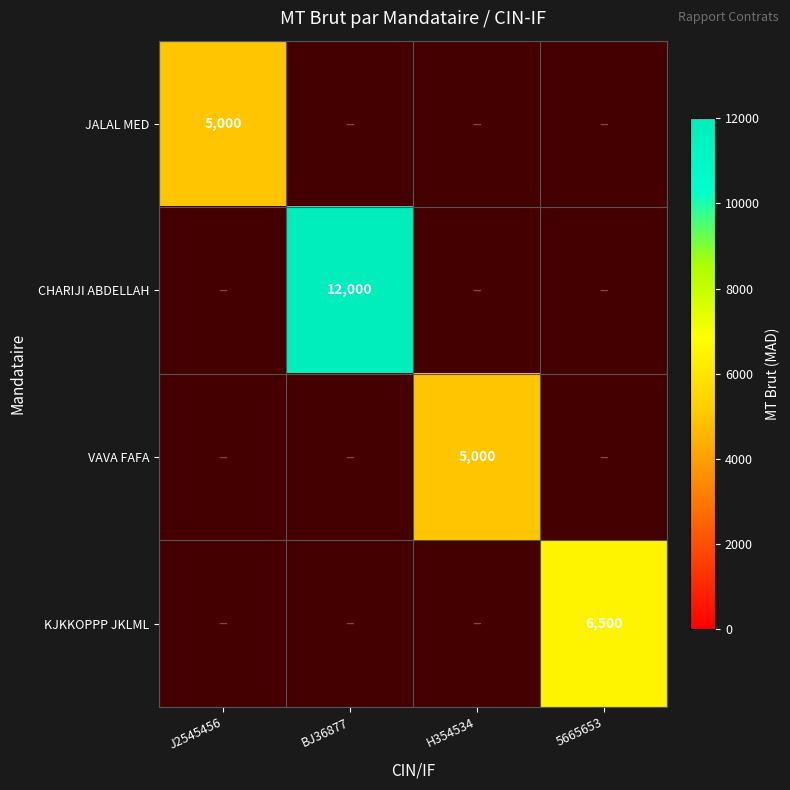

What is the maximum value shown in the chart?

12000